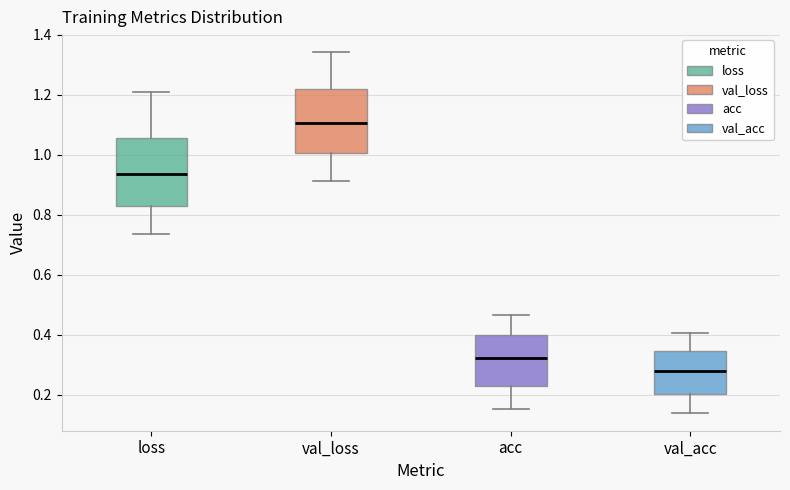

Which box's median line is the highest?

val_loss